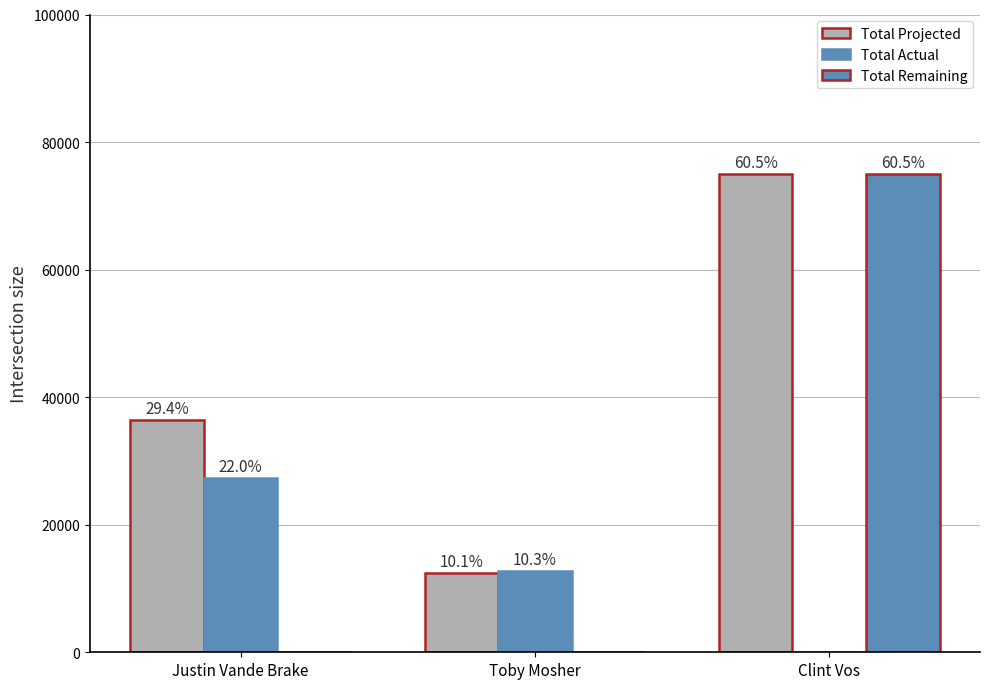

True or false: Total Actual has a value of 0 at Clint Vos.

True